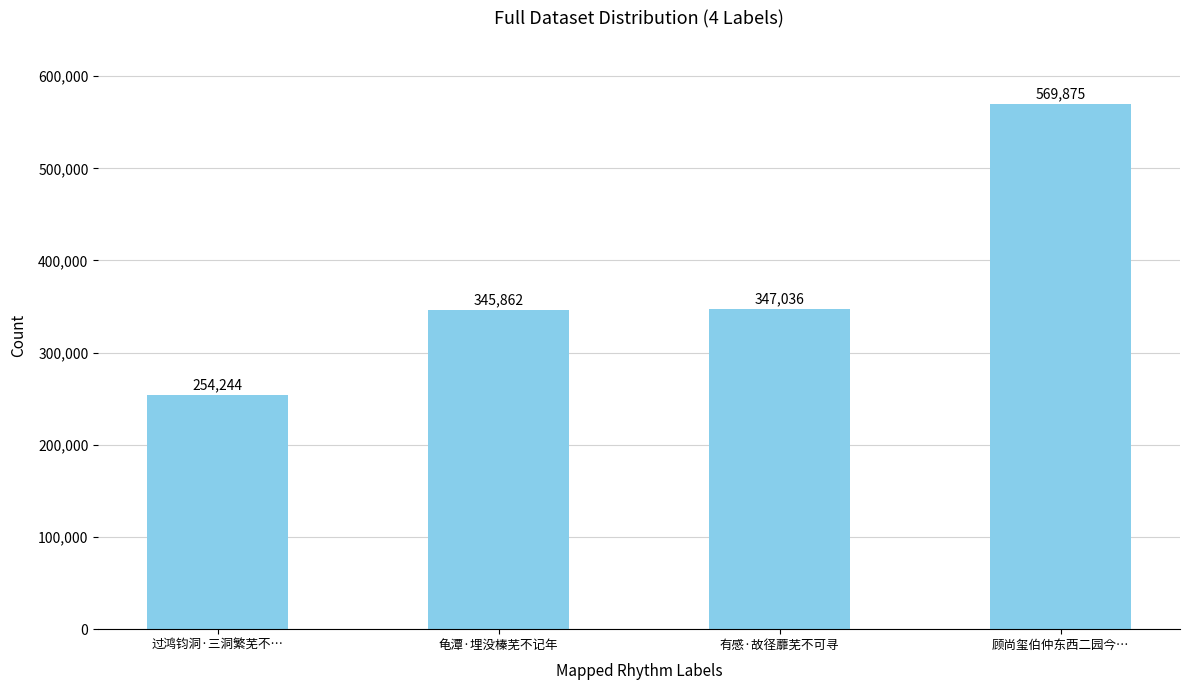

At which label is the value closest to 412059?

有感·故径蘼芜不可寻